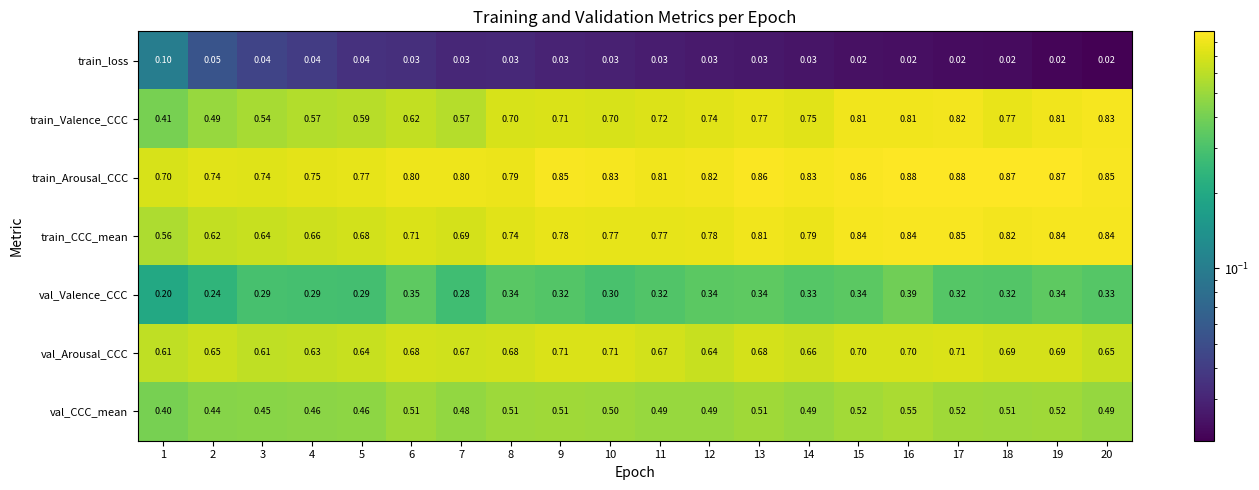

At which category is the sum across all series the highest?

16